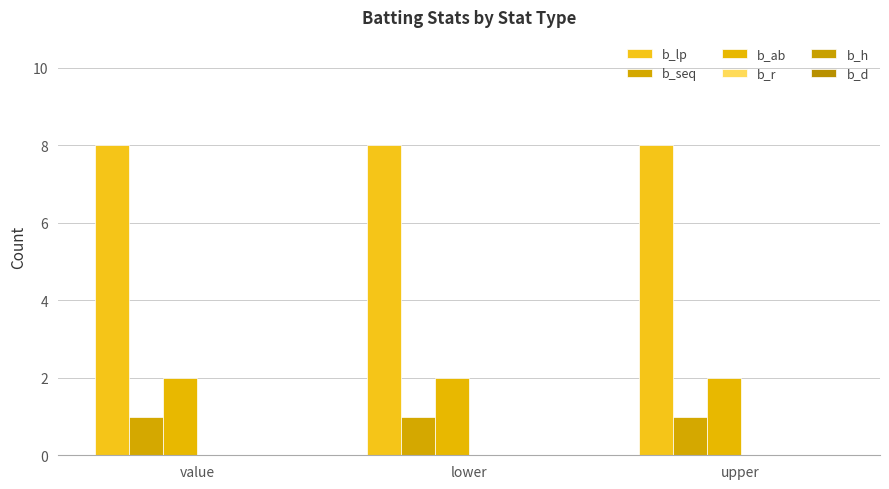

The b_lp series shows 13 at lower. True or false?

False